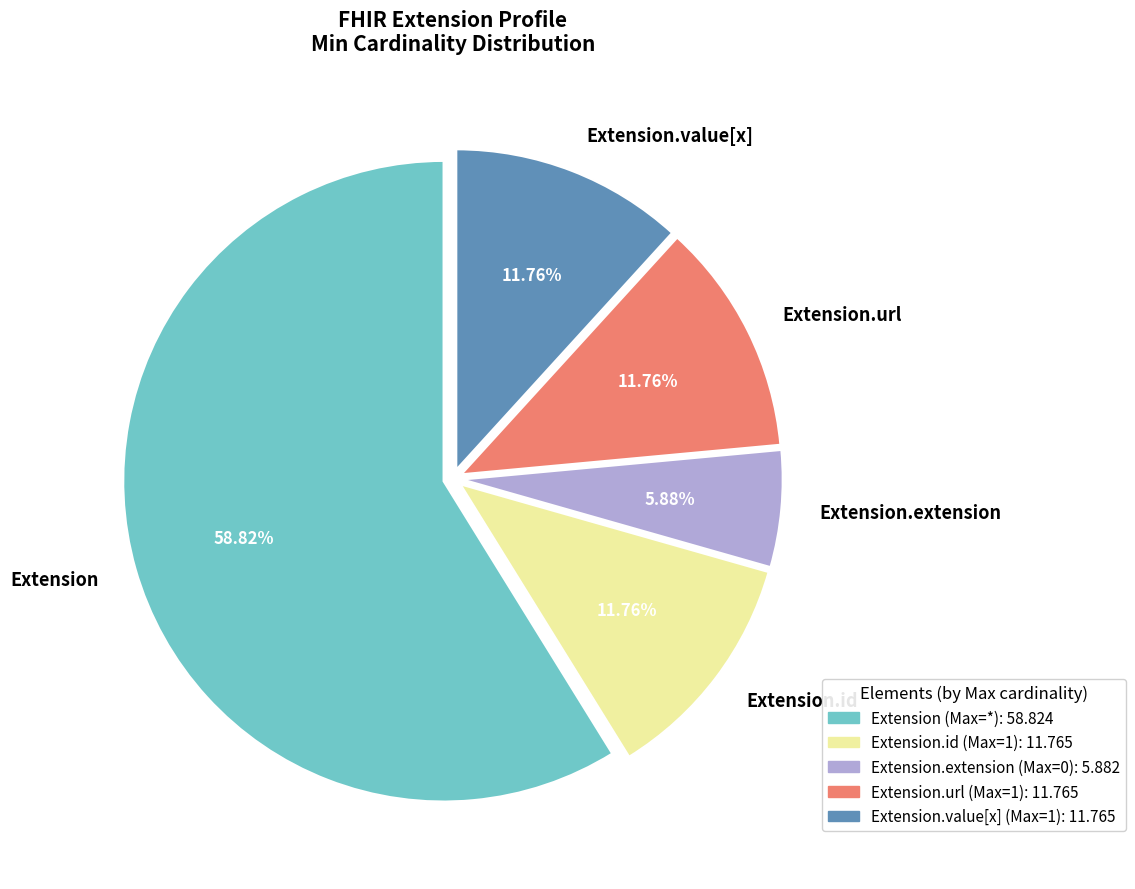

What is the ratio of the value at Extension.extension to the value at Extension.id?

0.5